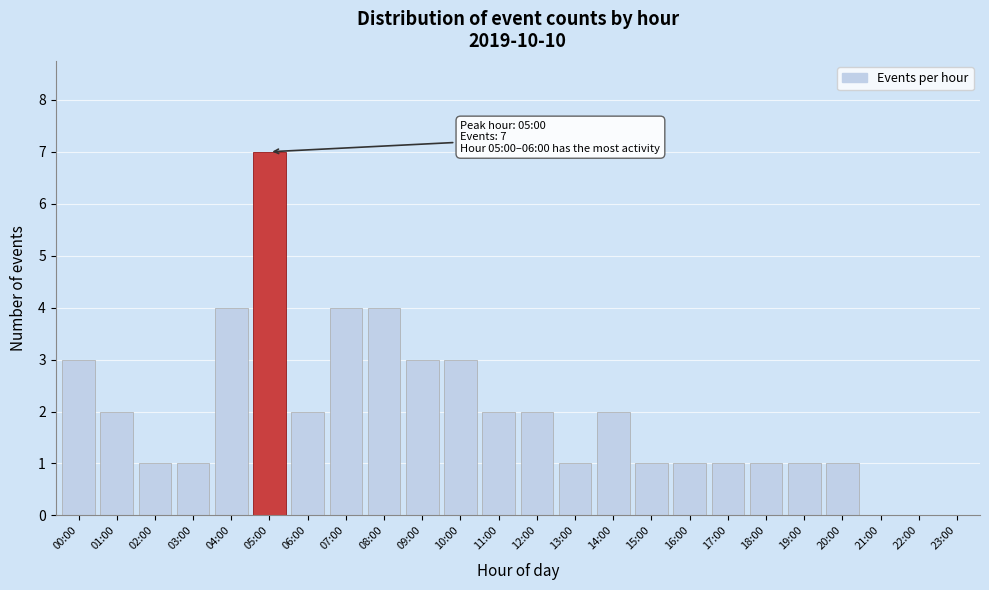

Reading left to right, transcribe all the data shown in this chart.

00:00=3	01:00=2	02:00=1	03:00=1	04:00=4	05:00=7	06:00=2	07:00=4	08:00=4	09:00=3	10:00=3	11:00=2	12:00=2	13:00=1	14:00=2	15:00=1	16:00=1	17:00=1	18:00=1	19:00=1	20:00=1	21:00=0	22:00=0	23:00=0